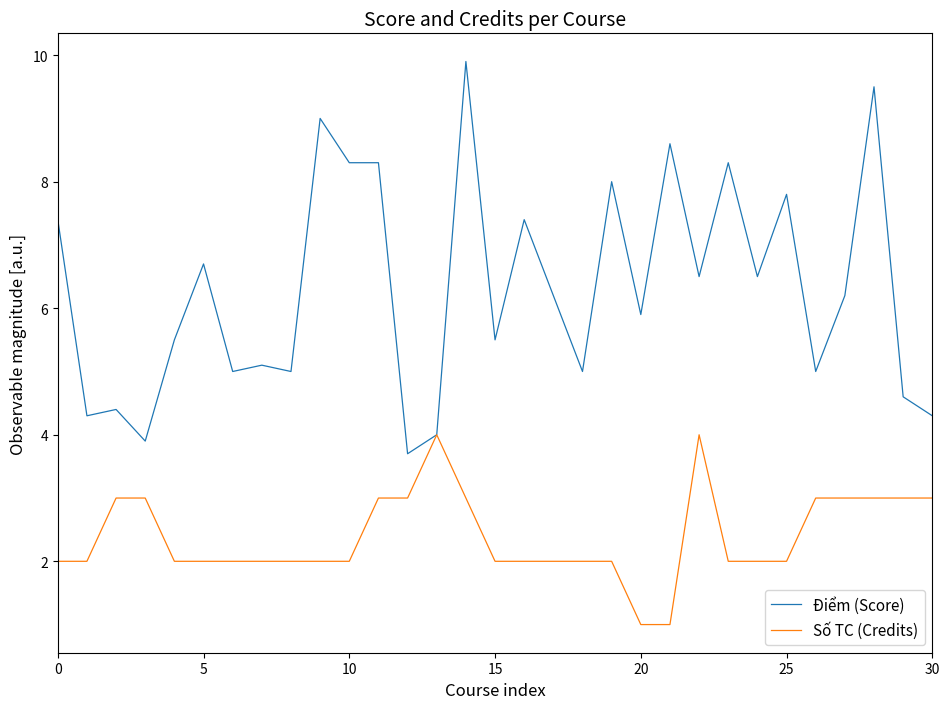

How many distinct data groups are displayed?

2